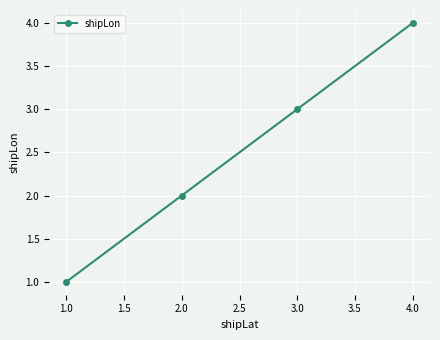

True or false: the data has more than 0 interior local peaks.

False